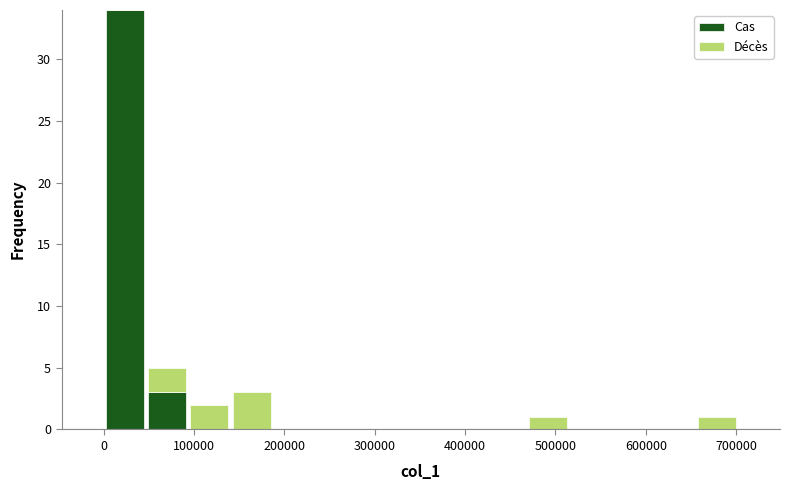

Reading left to right, list every stacked bar in this chart as the range it spans on the x-axis followed by its total height. Neither the bar edges nor the heights are printed on the chart, so give them approximately, as read against the axes.

0 to 50000: 34
50000 to 90000: 5
90000 to 140000: 2
140000 to 190000: 3
190000 to 230000: 0
230000 to 280000: 0
280000 to 330000: 0
330000 to 370000: 0
370000 to 420000: 0
420000 to 470000: 0
470000 to 510000: 1
510000 to 560000: 0
560000 to 610000: 0
610000 to 660000: 0
660000 to 700000: 1